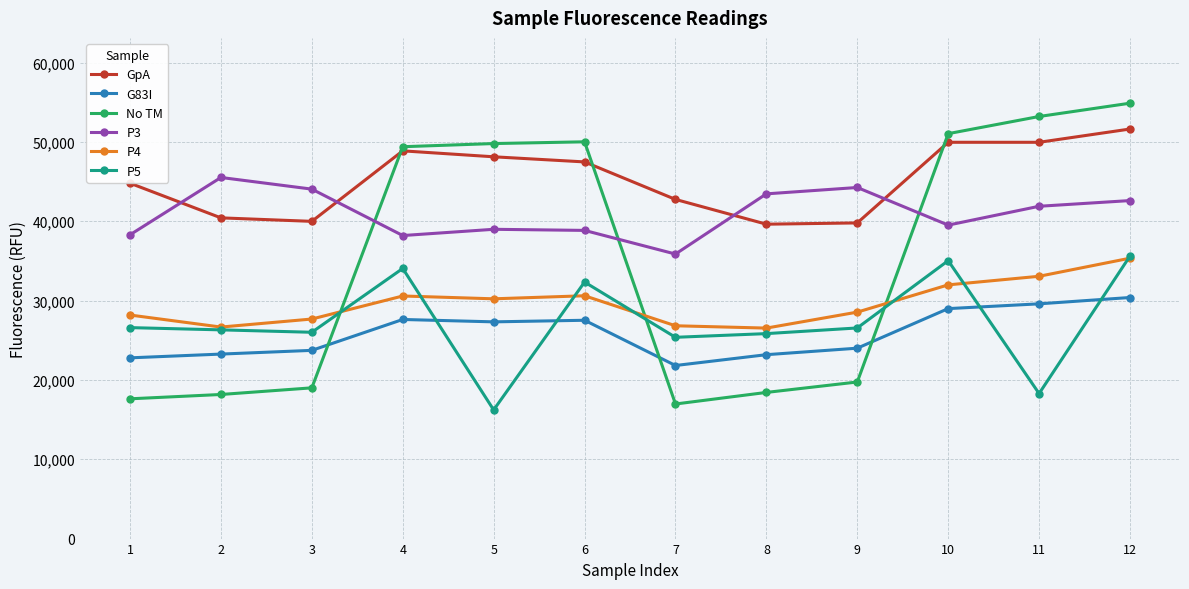

True or false: P3 has more than 1 points higher than both neighbors.

True